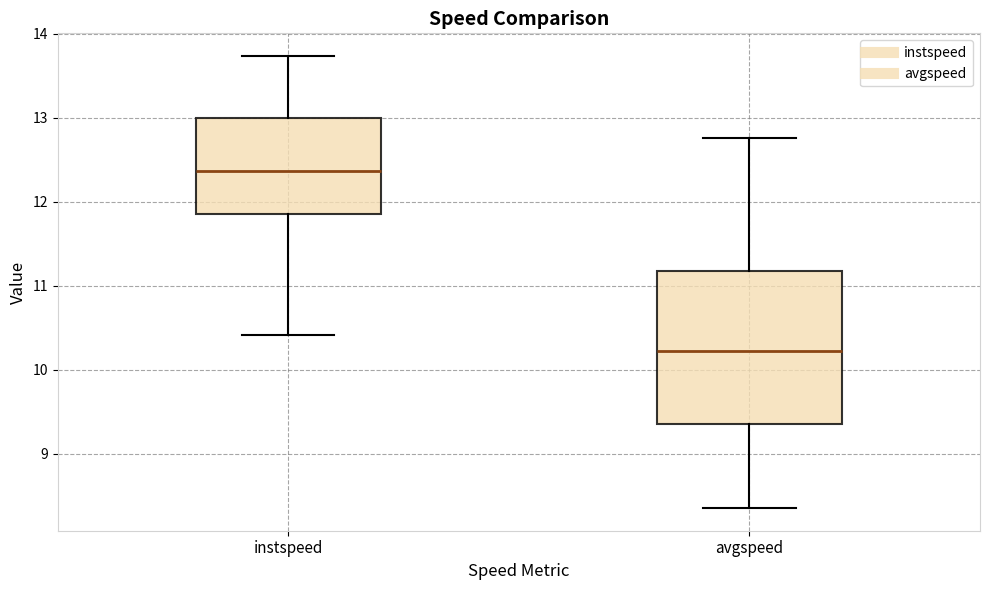

Reading left to right, transcribe this box plot: for each box, give where its median line is, the range the box spans, and where its two whiskers end, as read against the y-axis. The values are not printed on the chart, so give them approximately, as read against the axis.

instspeed: median 12.4, box 11.9 to 13.0, whiskers 10.4 to 13.7
avgspeed: median 10.2, box 9.4 to 11.2, whiskers 8.4 to 12.8